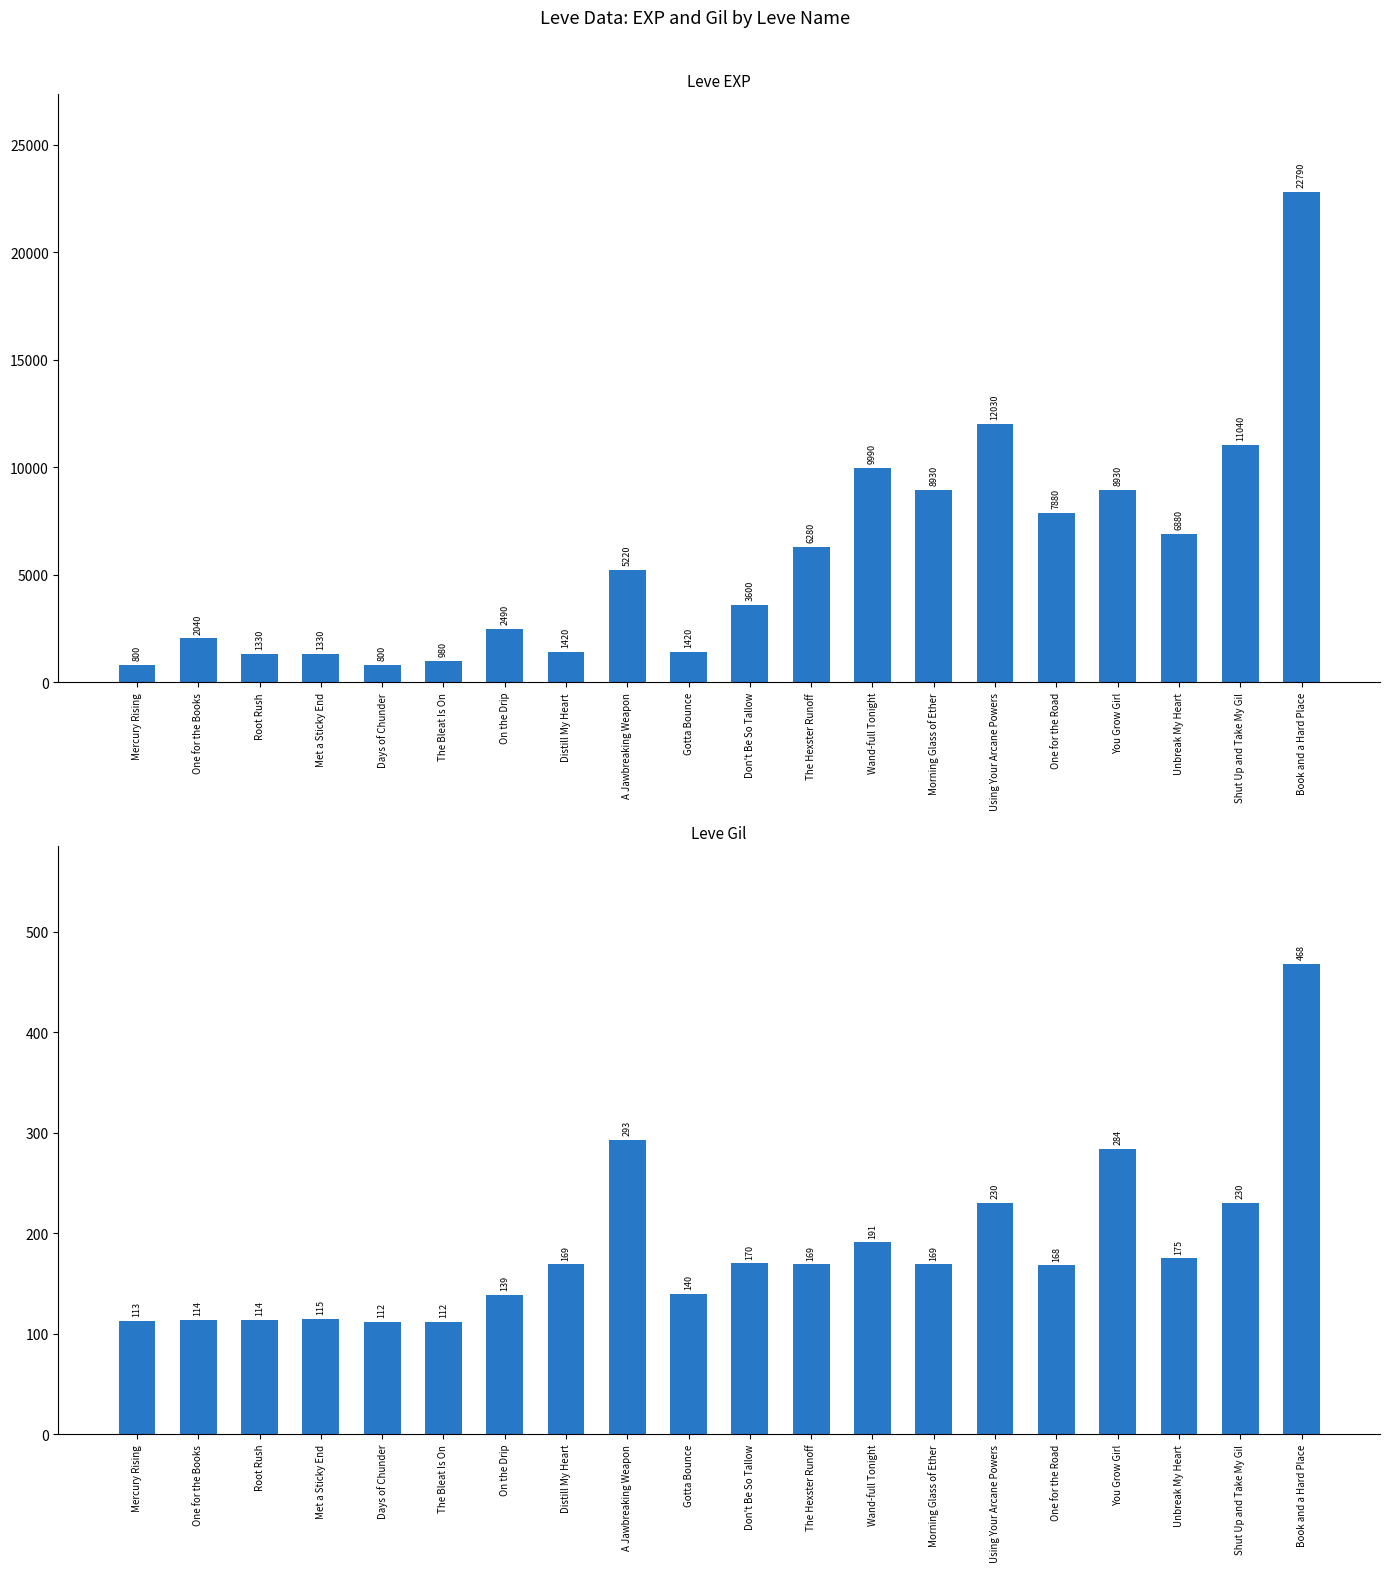

What is the difference between the Leve EXP values at Don't Be So Tallow and Distill My Heart?

2180